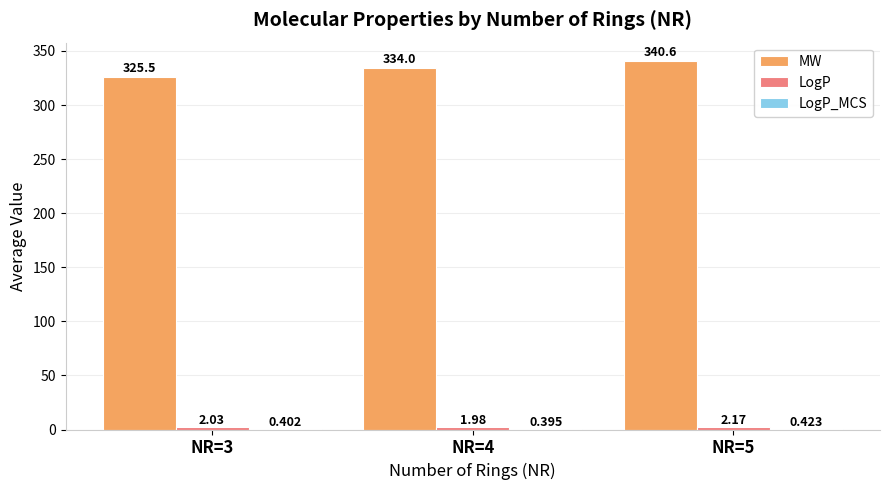

Which series changed the most between NR=4 and NR=5?

MW